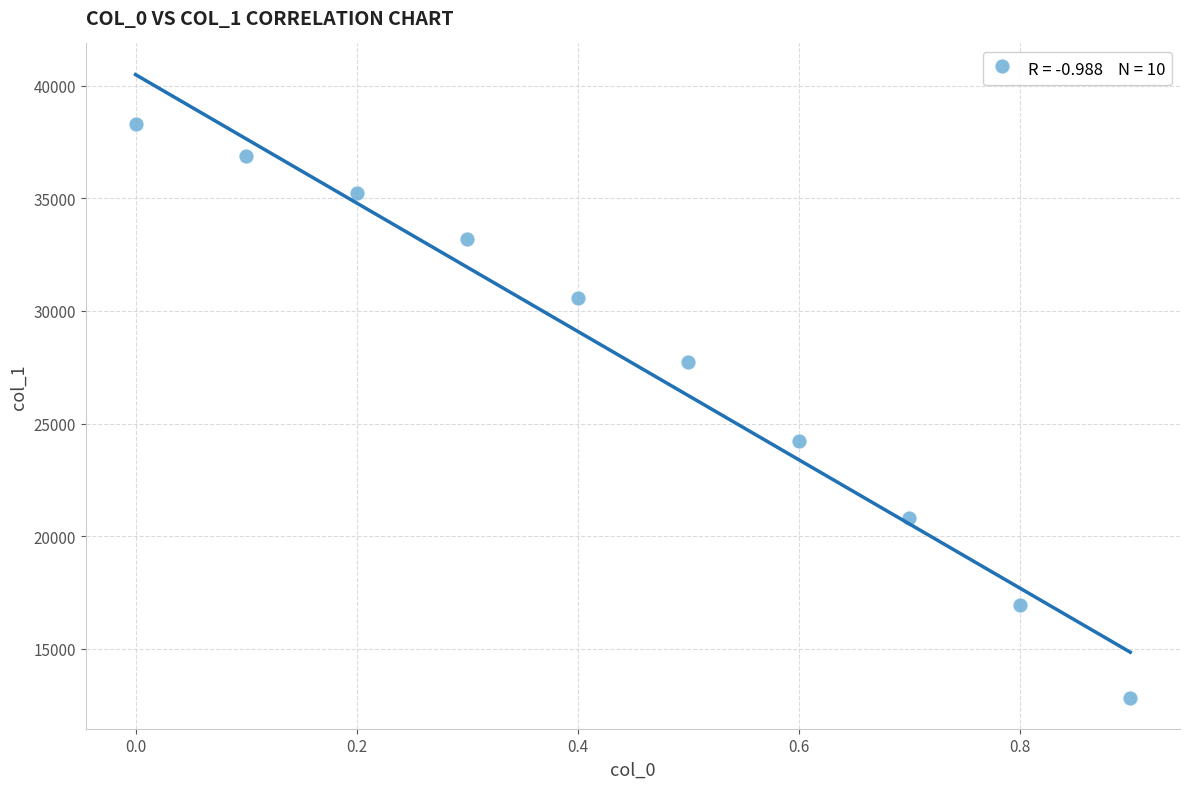

What Y value in the scatter plot is closest to 25558?

24226.8